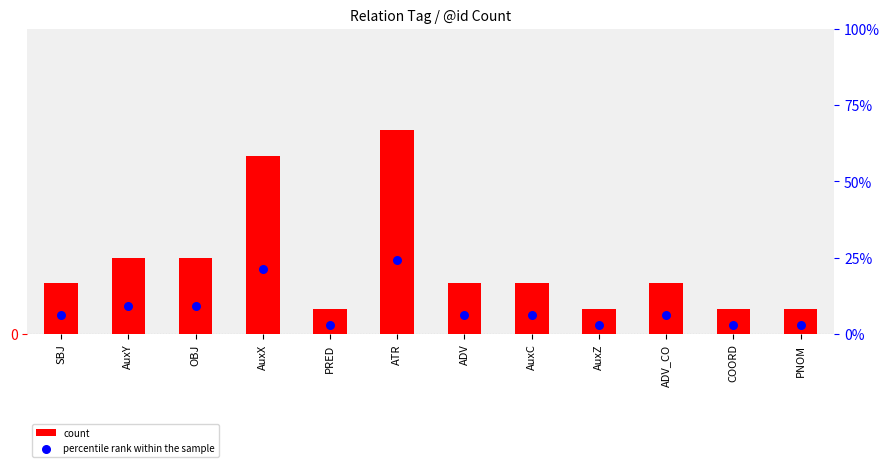

Which series has the largest Y range (max minus min)?

percentile rank within the sample